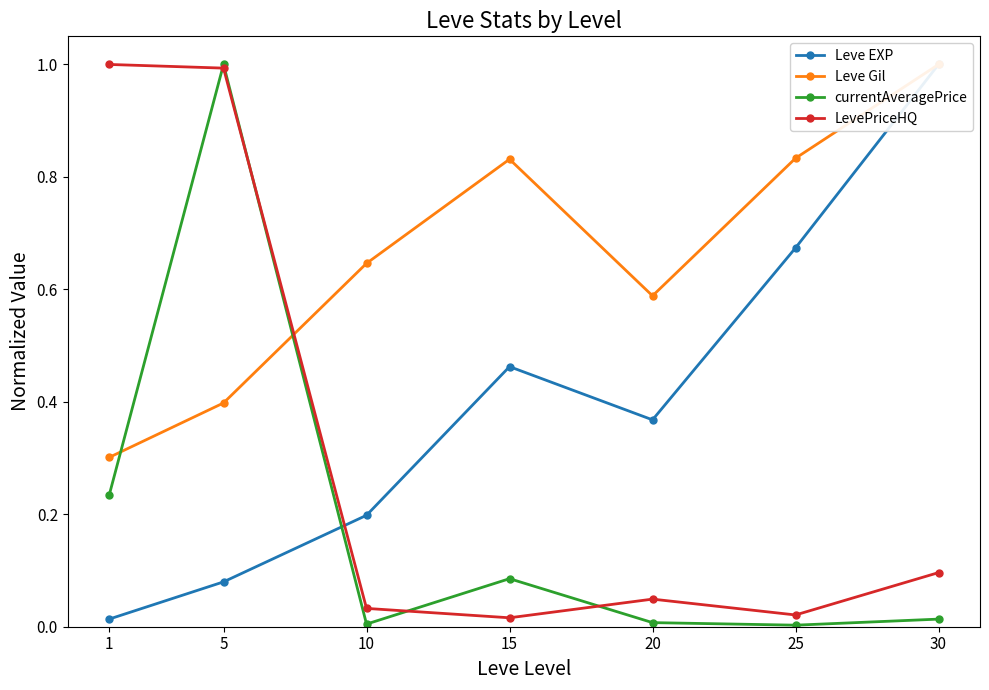

Where do LevePriceHQ and Leve EXP first cross each other?

5 and 10